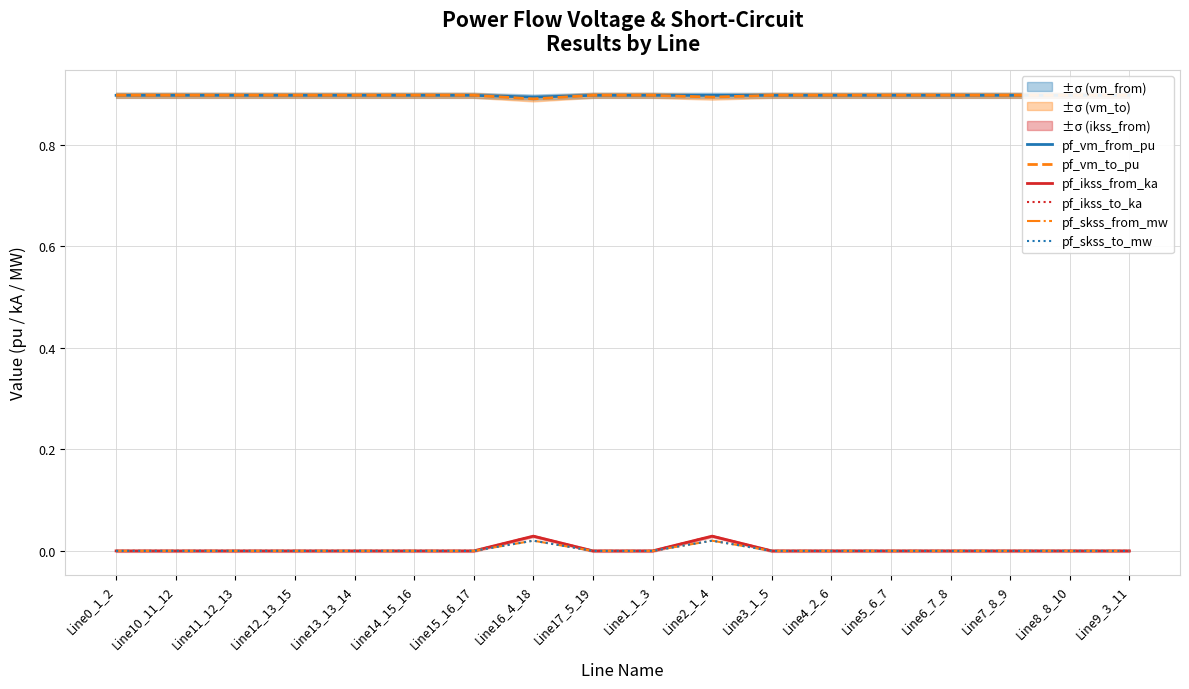

How many lines are shown in the chart?

6